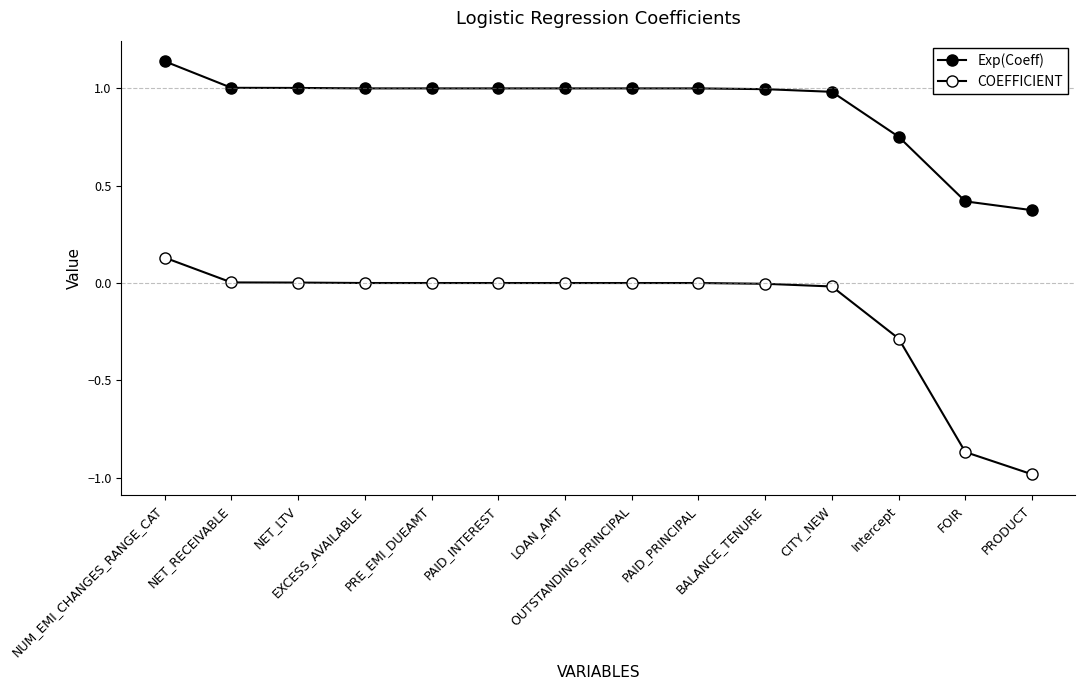

Does the chart have visible grid lines?

No